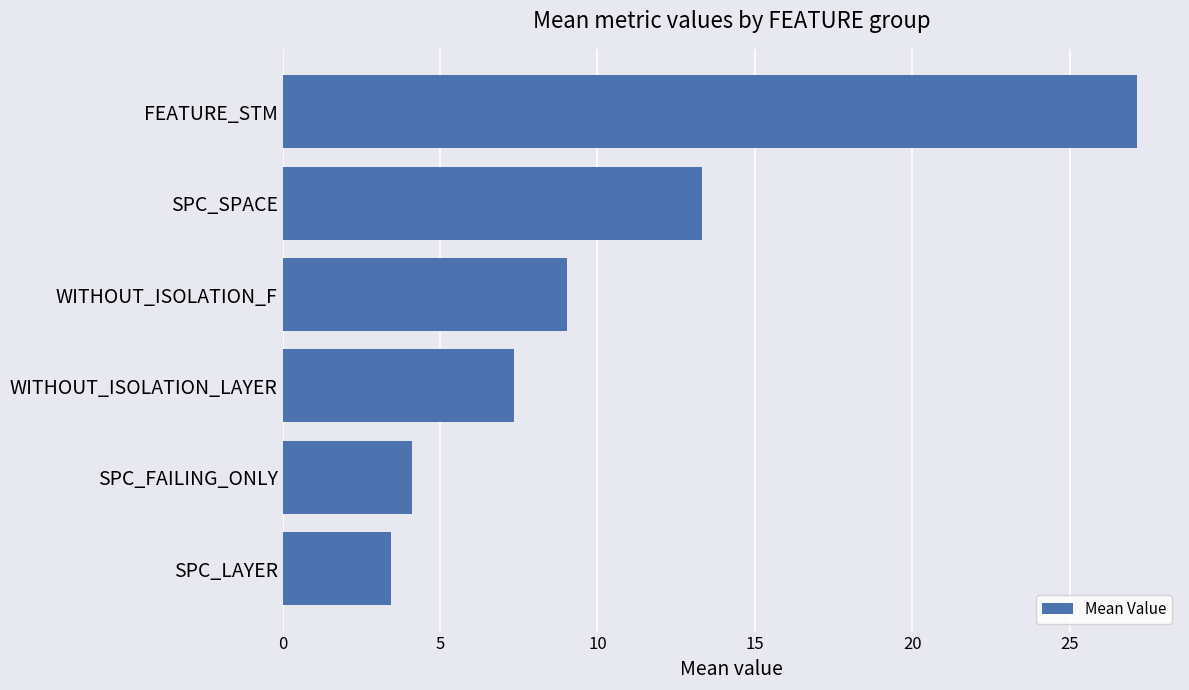

List the labels in order of value, smallest first.

SPC_LAYER, SPC_FAILING_ONLY, WITHOUT_ISOLATION_LAYER, WITHOUT_ISOLATION_F, SPC_SPACE, FEATURE_STM